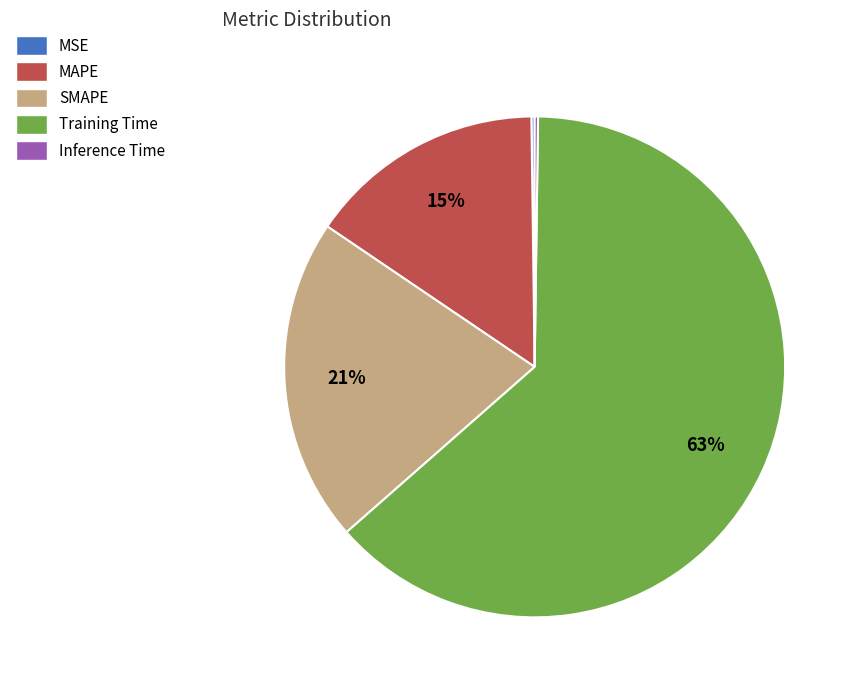

Combined, do MAPE and SMAPE account for over 50%?

No